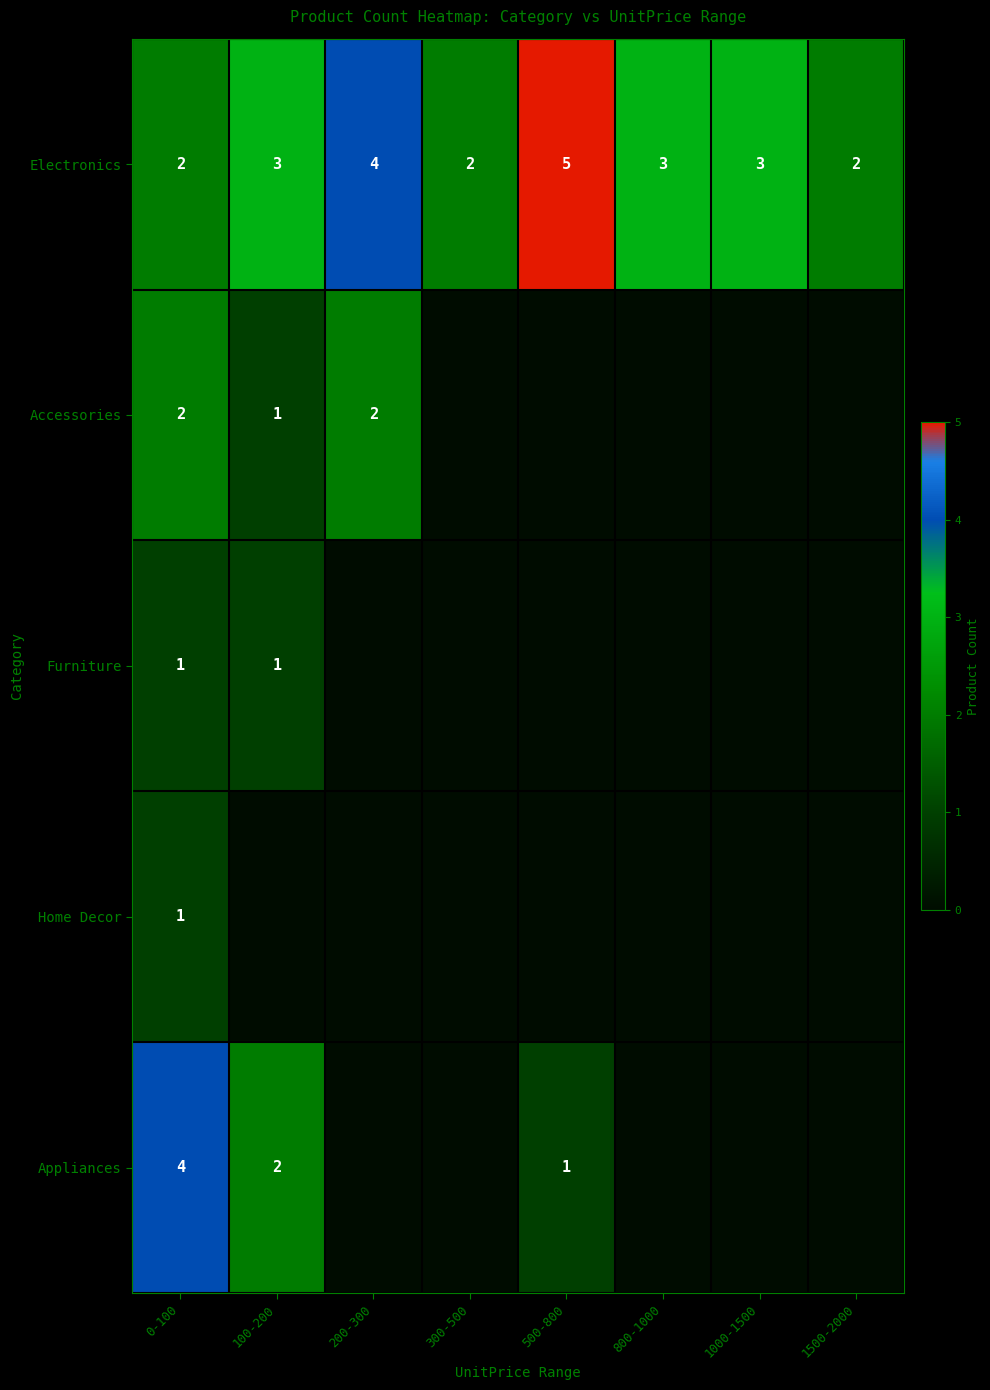

What is the difference between the highest and lowest values at 500-800?

5